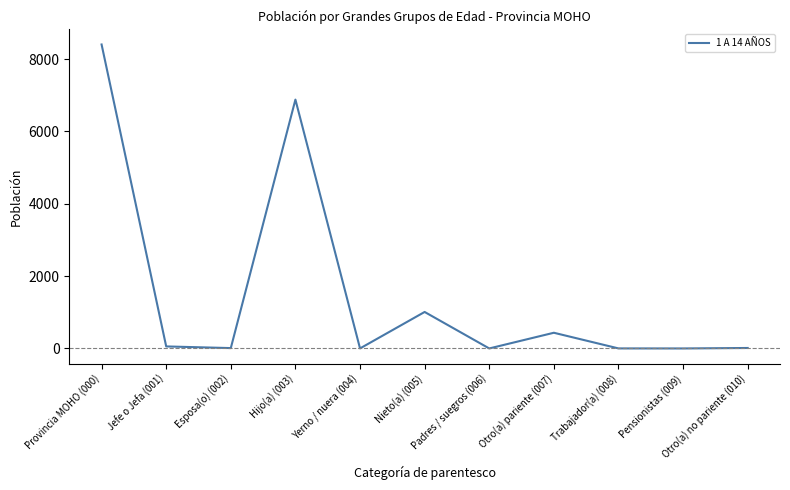

What is the difference between the maximum and minimum values?

8404